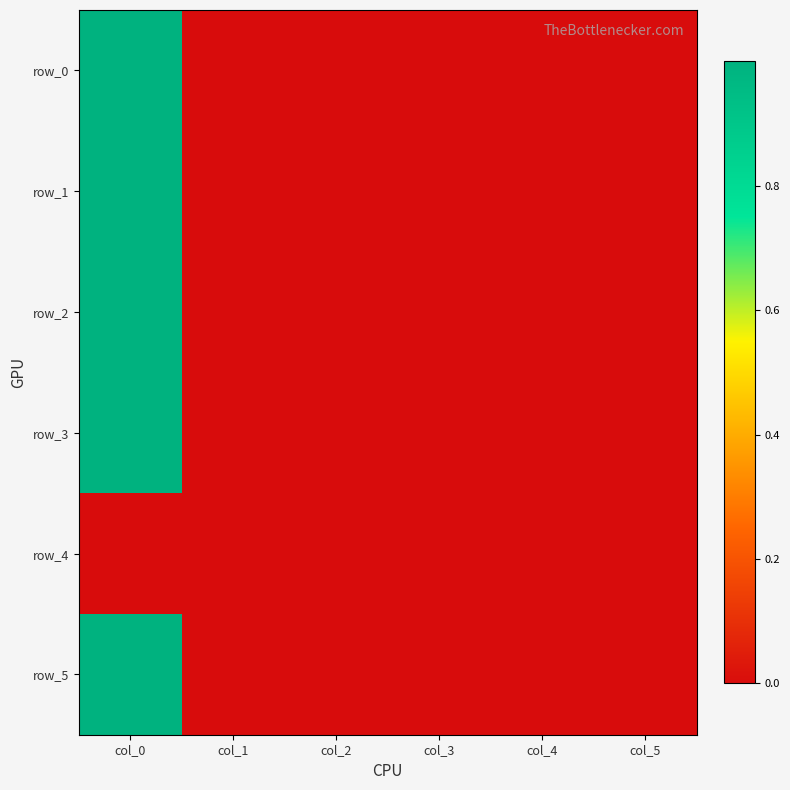

Which category has the highest value in the row_5 series?

col_0